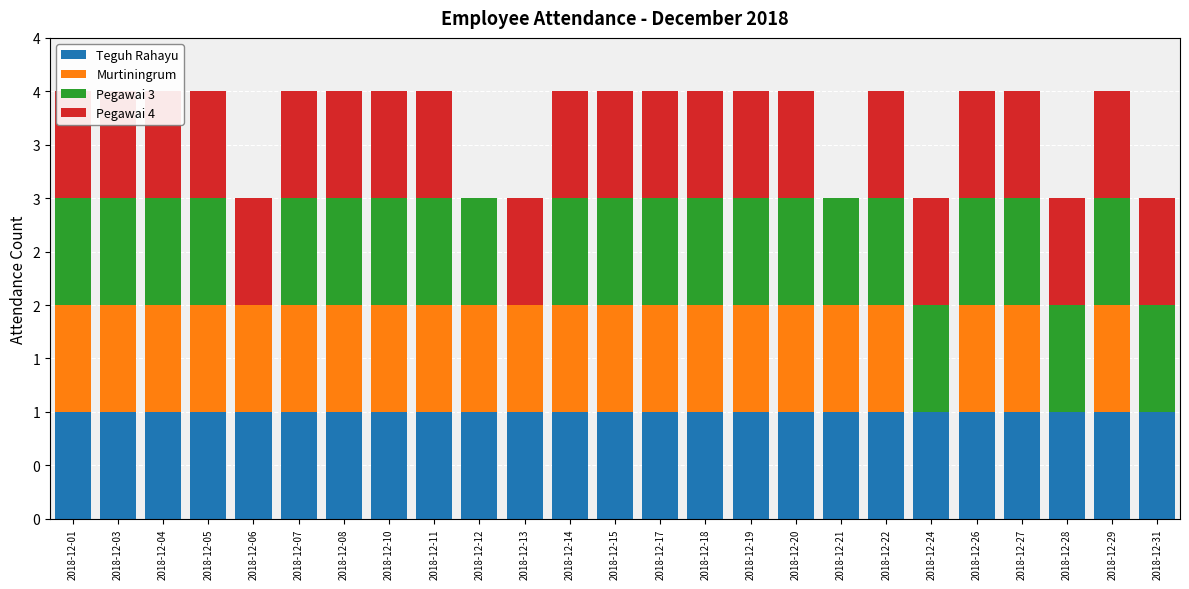

How many data points does each series have?

25